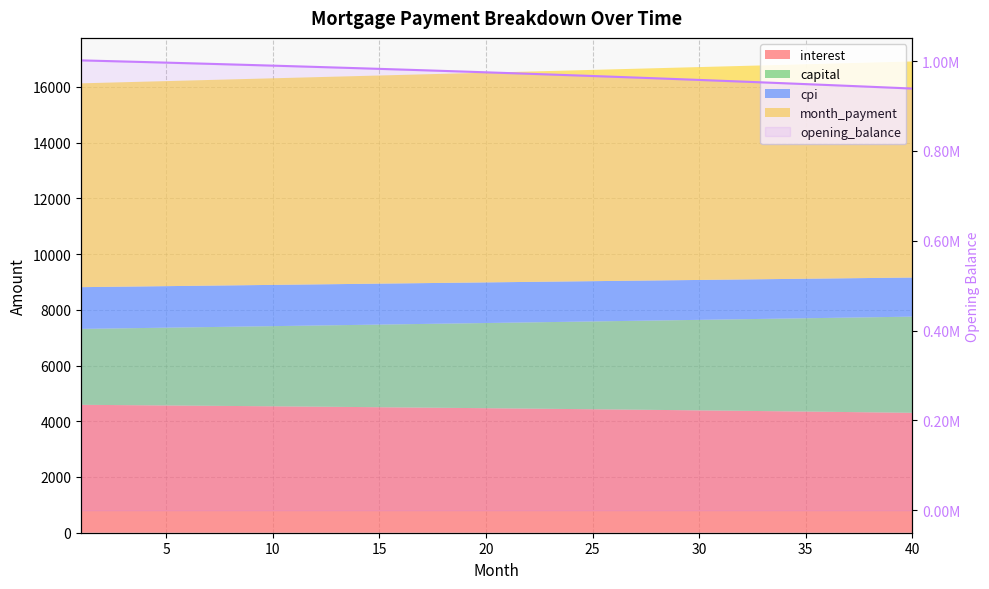

What is the greatest value displayed?

1001500.0